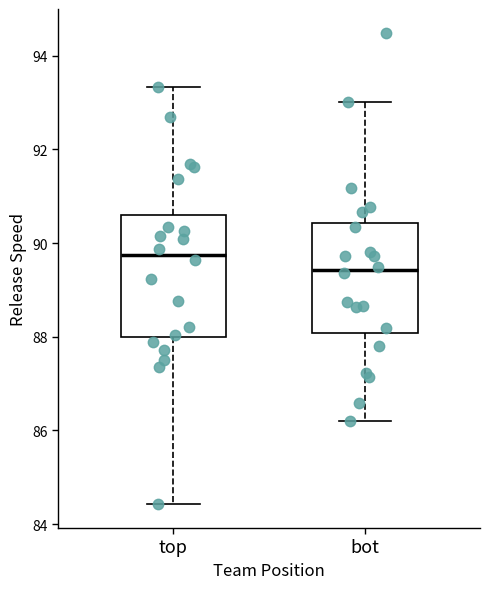

Reading left to right, transcribe this box plot: for each box, give where its median line is, the range the box spans, and where its two whiskers end, as read against the y-axis. The values are not printed on the chart, so give them approximately, as read against the axis.

top: median 89.8, box 88.0 to 90.6, whiskers 84.4 to 93.4
bot: median 89.4, box 88.0 to 90.4, whiskers 86.2 to 93.0